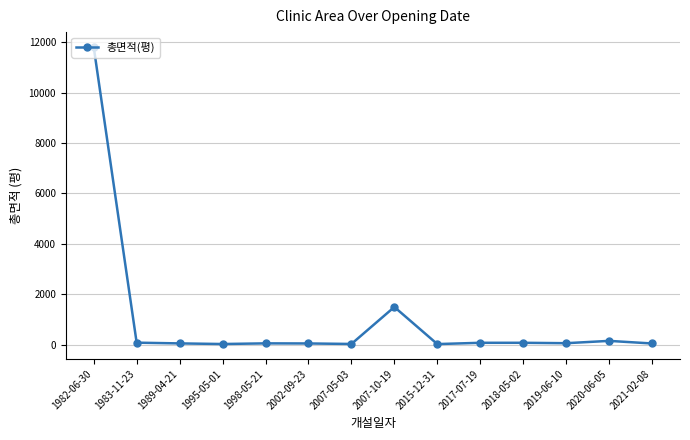

Is it true that the value at 2017-07-19 is 75.5?

True